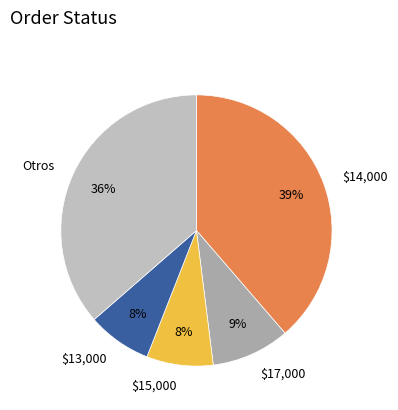

To the nearest percent, what is the difference between the largest and smallest slice percentages?

31%